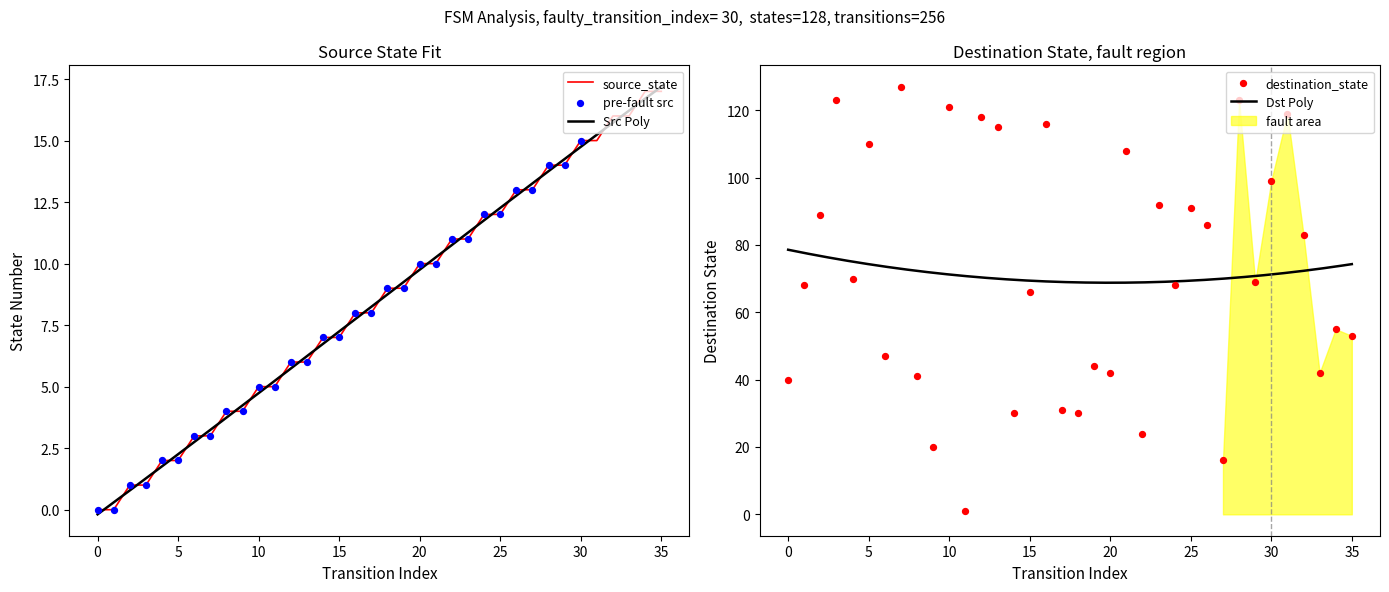

At which category is the sum across all series the highest?

28